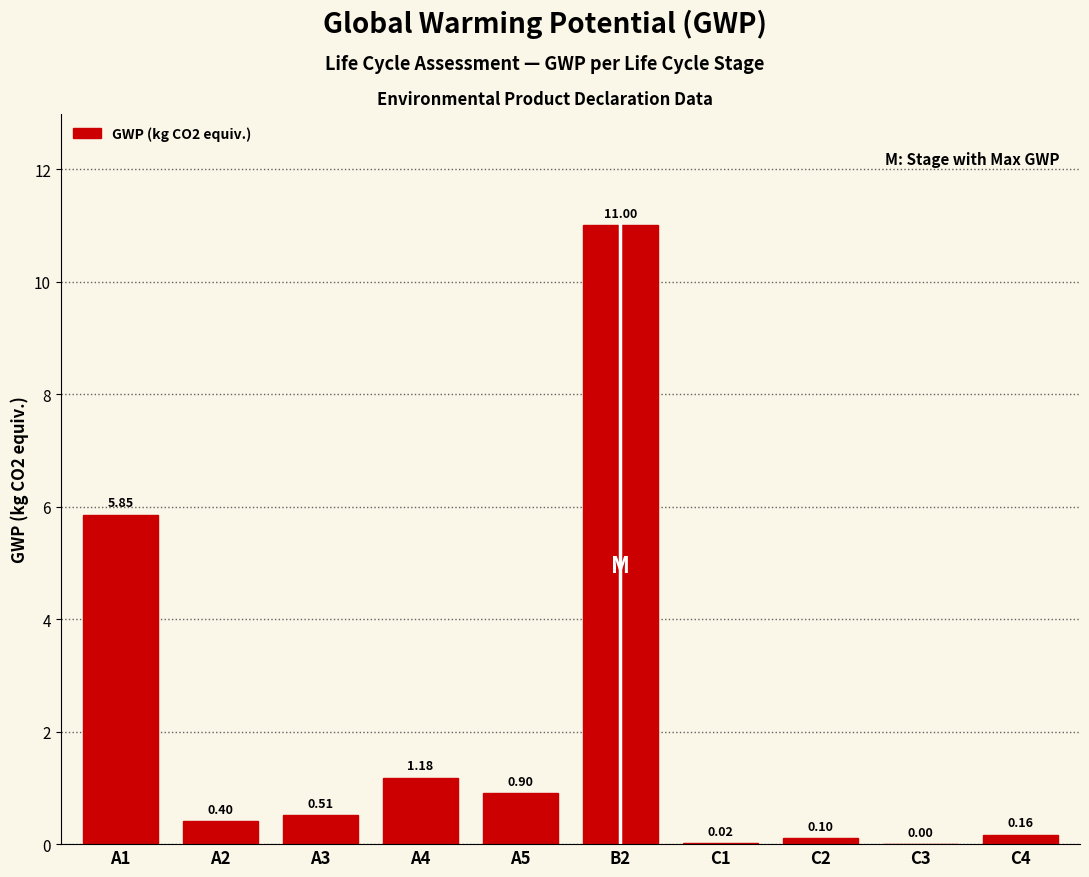

Which has a higher value, C1 or A1?

A1